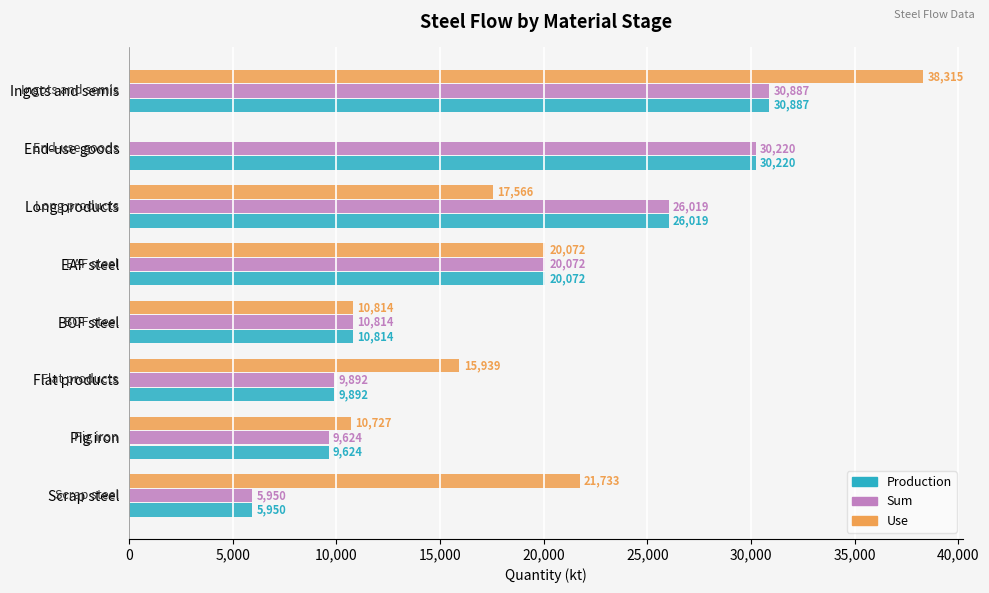

At which category is the sum across all series the highest?

Ingots and semis